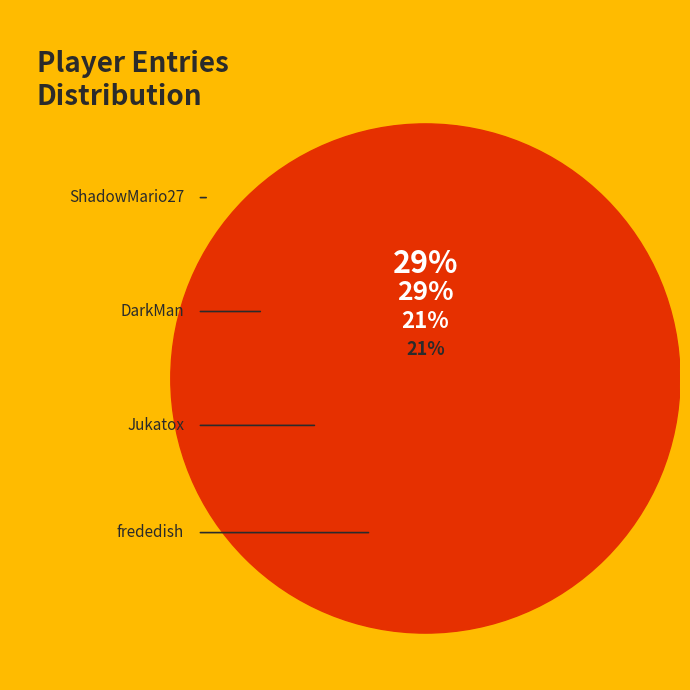

Is there any slice that represents more than half of the pie?

No